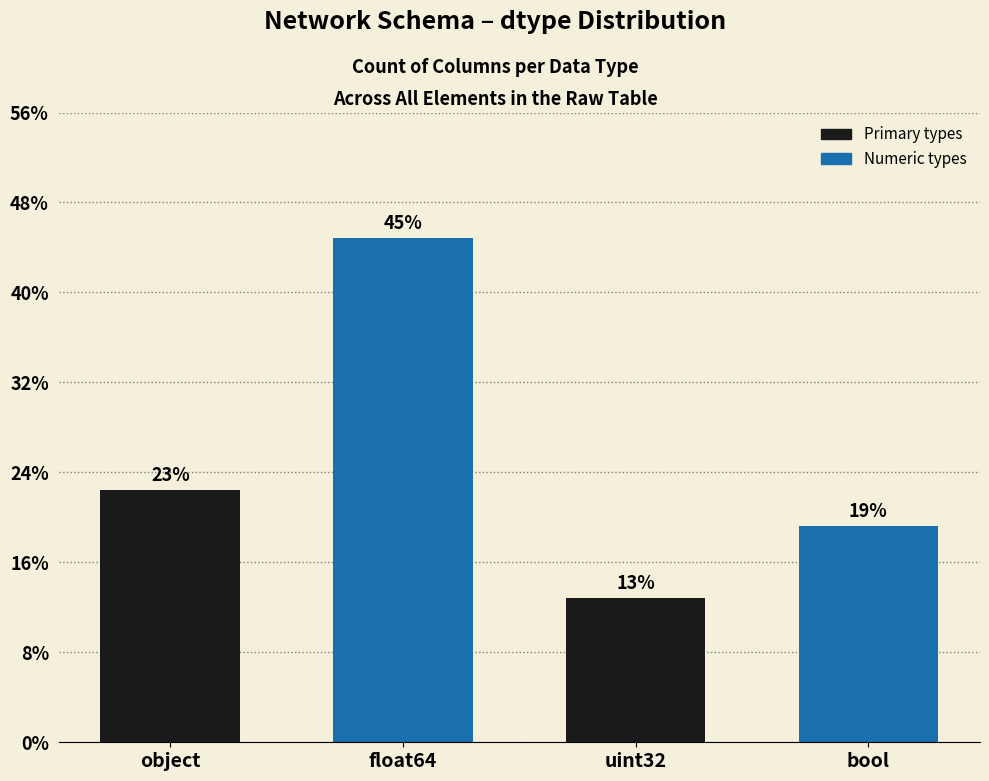

Does the chart contain any negative values?

No